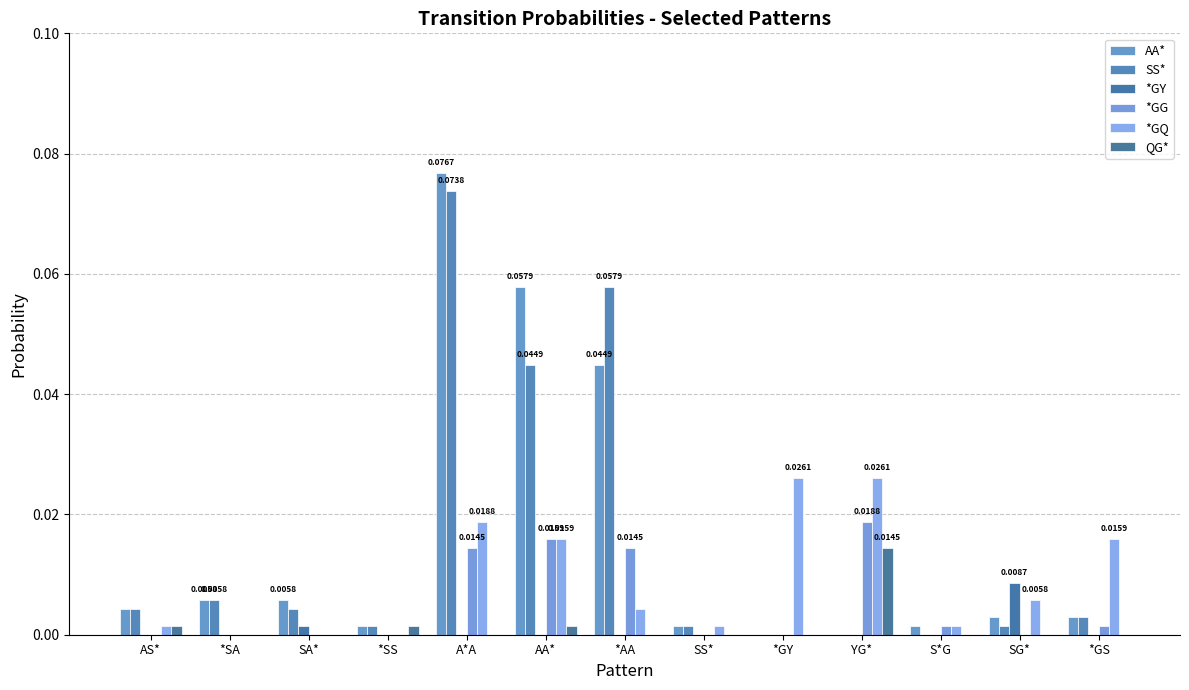

How many distinct data groups are displayed?

6